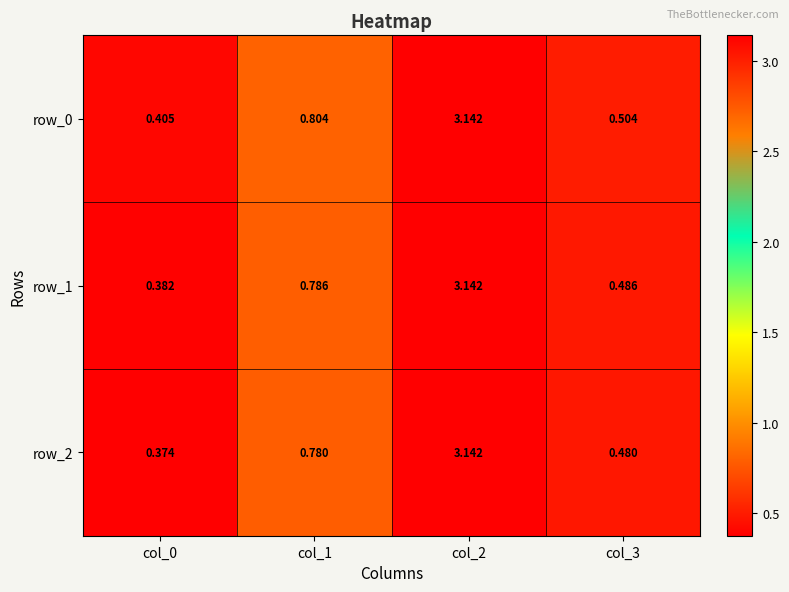

Where is row_2 nearest to the value 1?

col_1